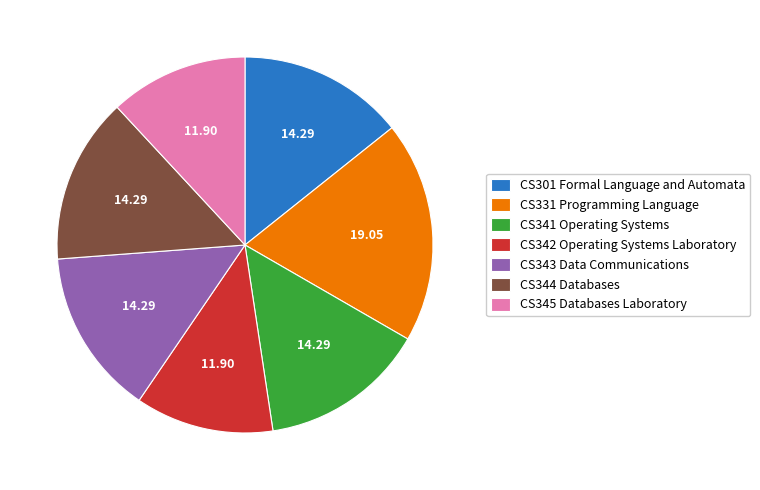

Between CS341 Operating Systems and CS342 Operating Systems Laboratory, which is larger?

CS341 Operating Systems